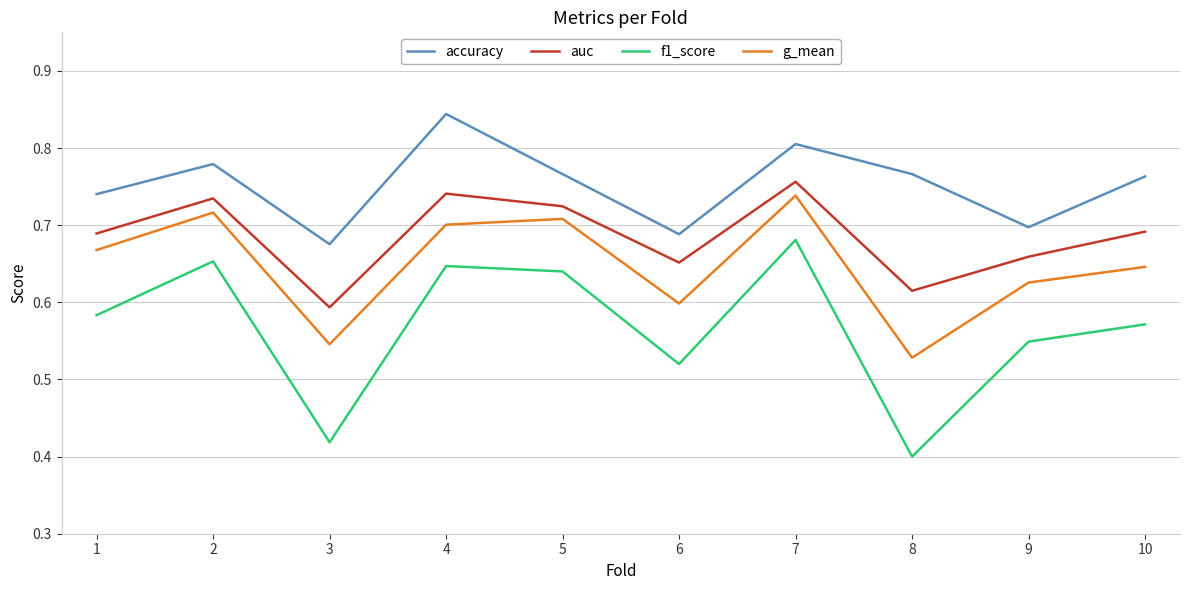

What is the spread (max minus min) of values at 4?

0.2